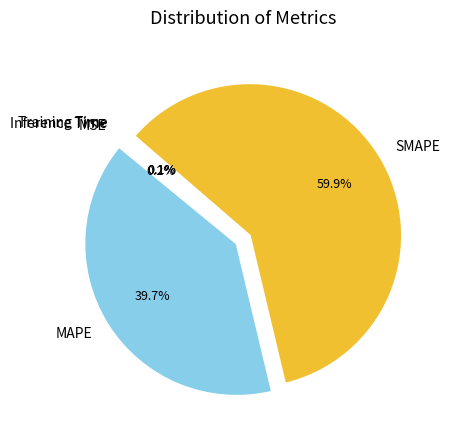

Which slice is the largest?

SMAPE